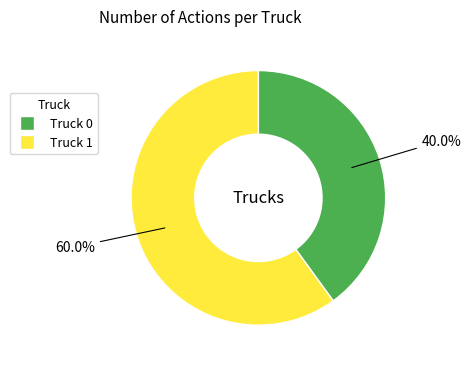

Approximately how many times larger is the value at Truck 1 compared to Truck 0?

1.5